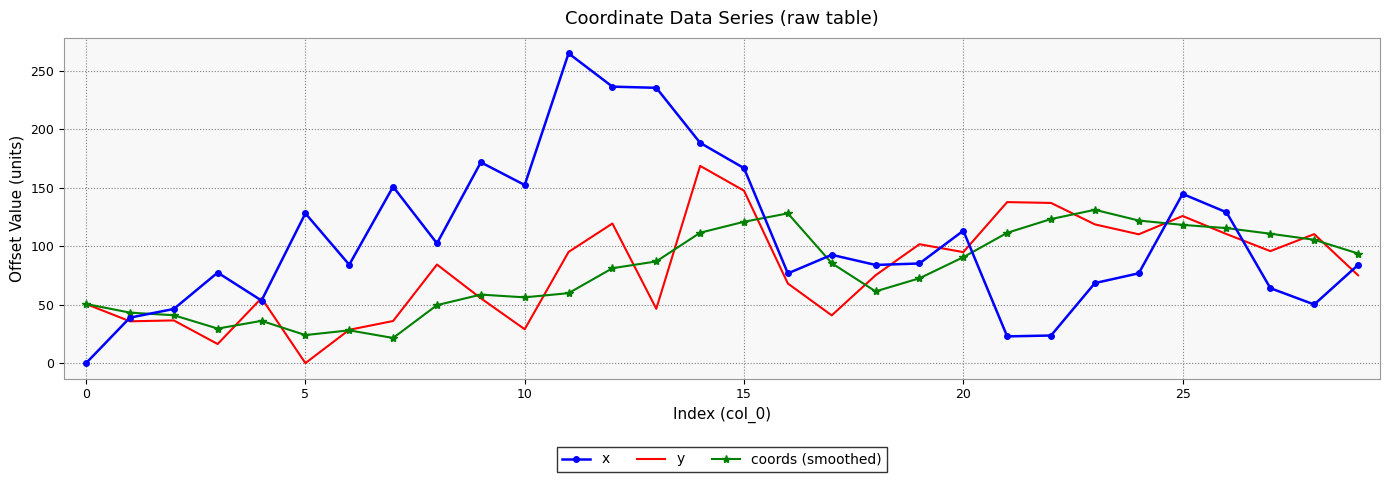

List the series in order of their peak value, lowest first.

coords (smoothed), y, x